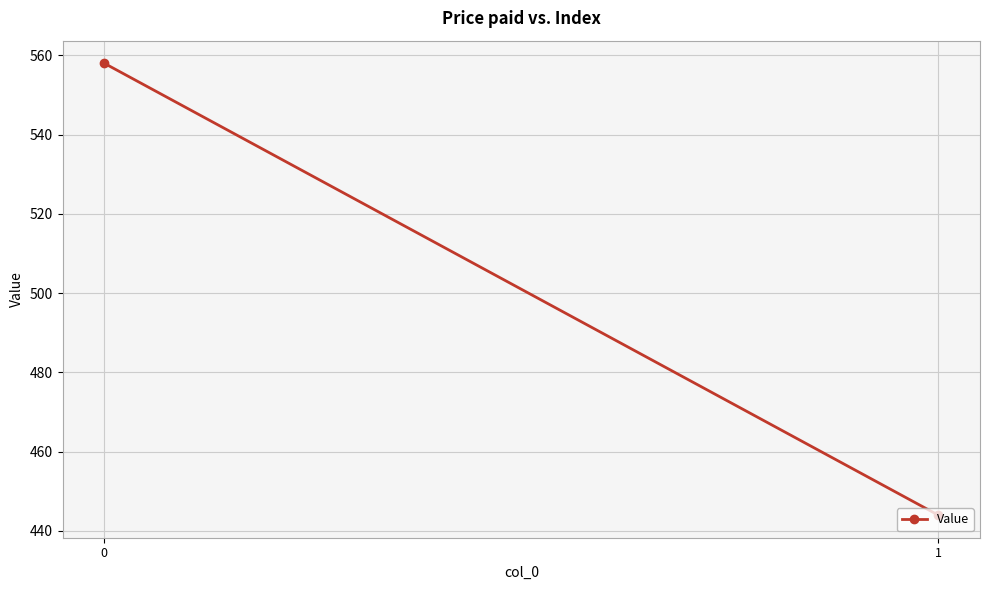

List the labels in order of value, smallest first.

1, 0